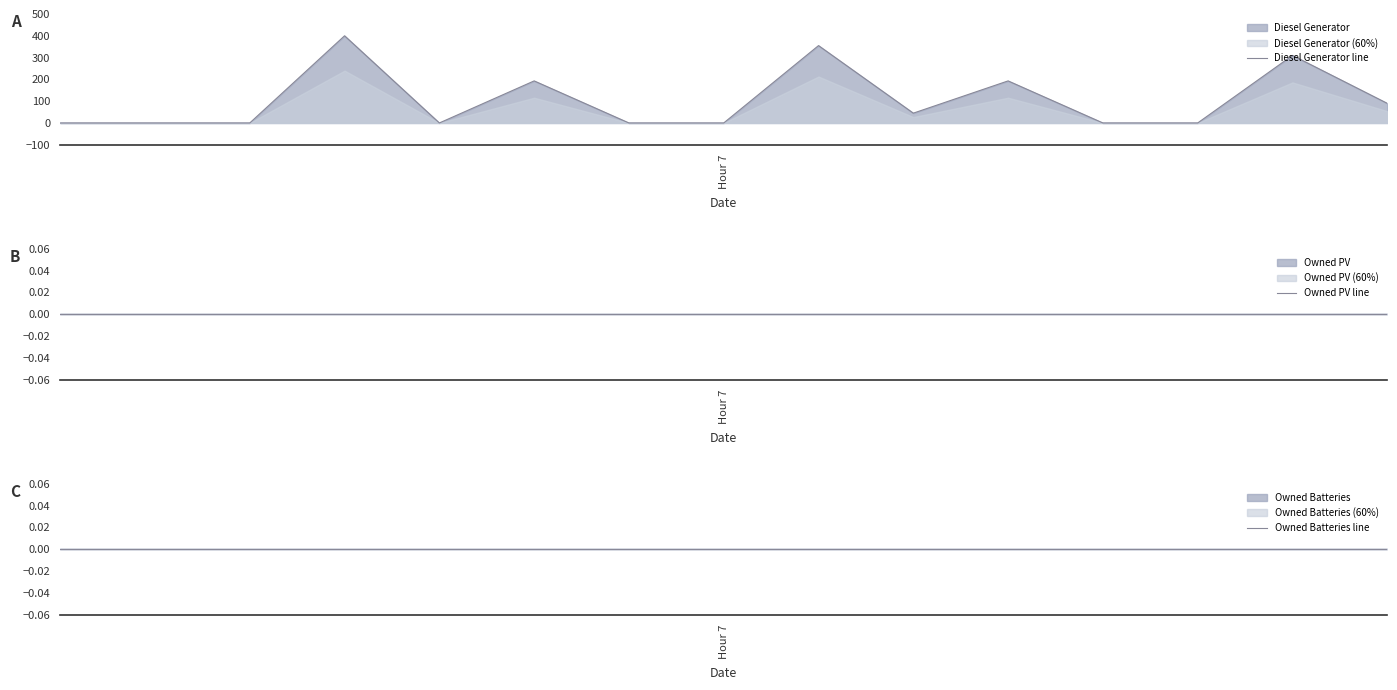

What is the label of the 6th point from the left?

5